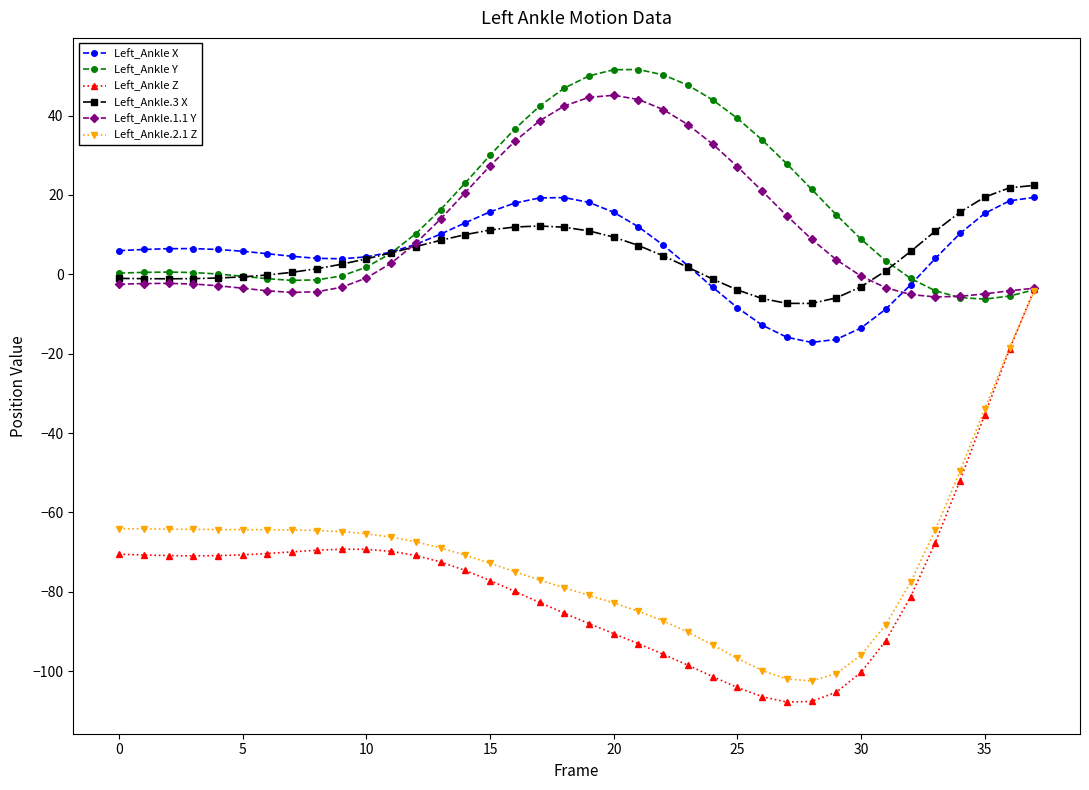

What is the smallest value displayed?

-107.8